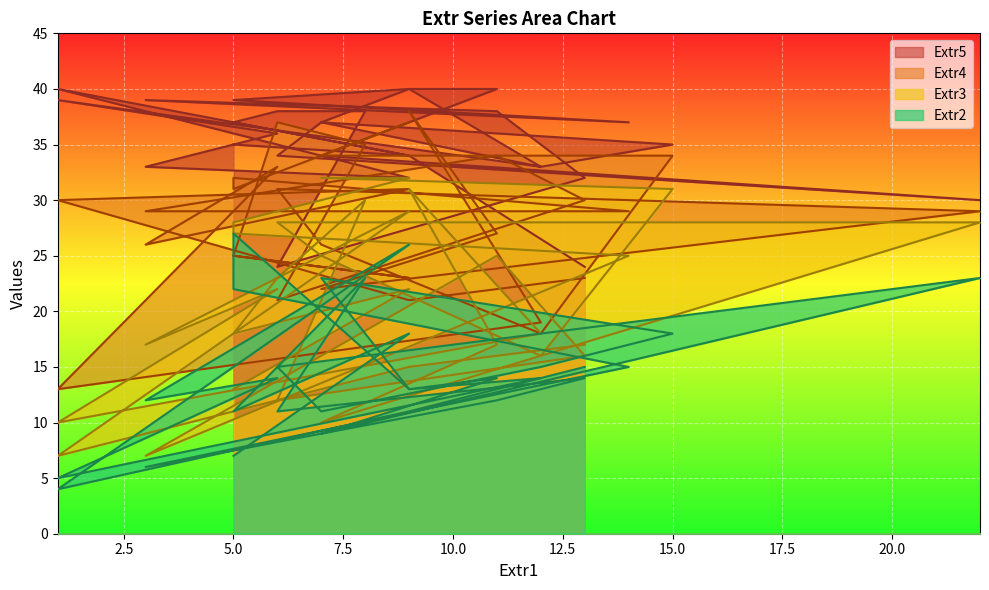

True or false: Extr4 has more than 0 points higher than both neighbors.

True